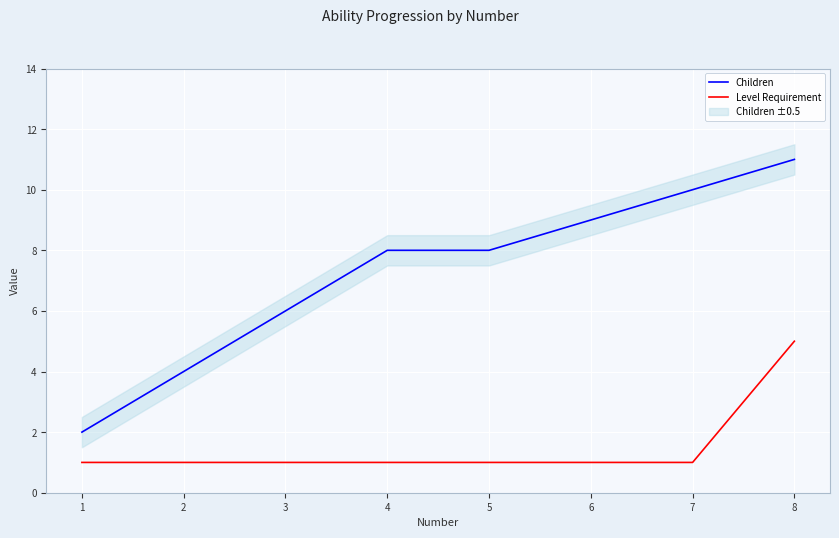

At how many categories does at least one series exceed 3?

7